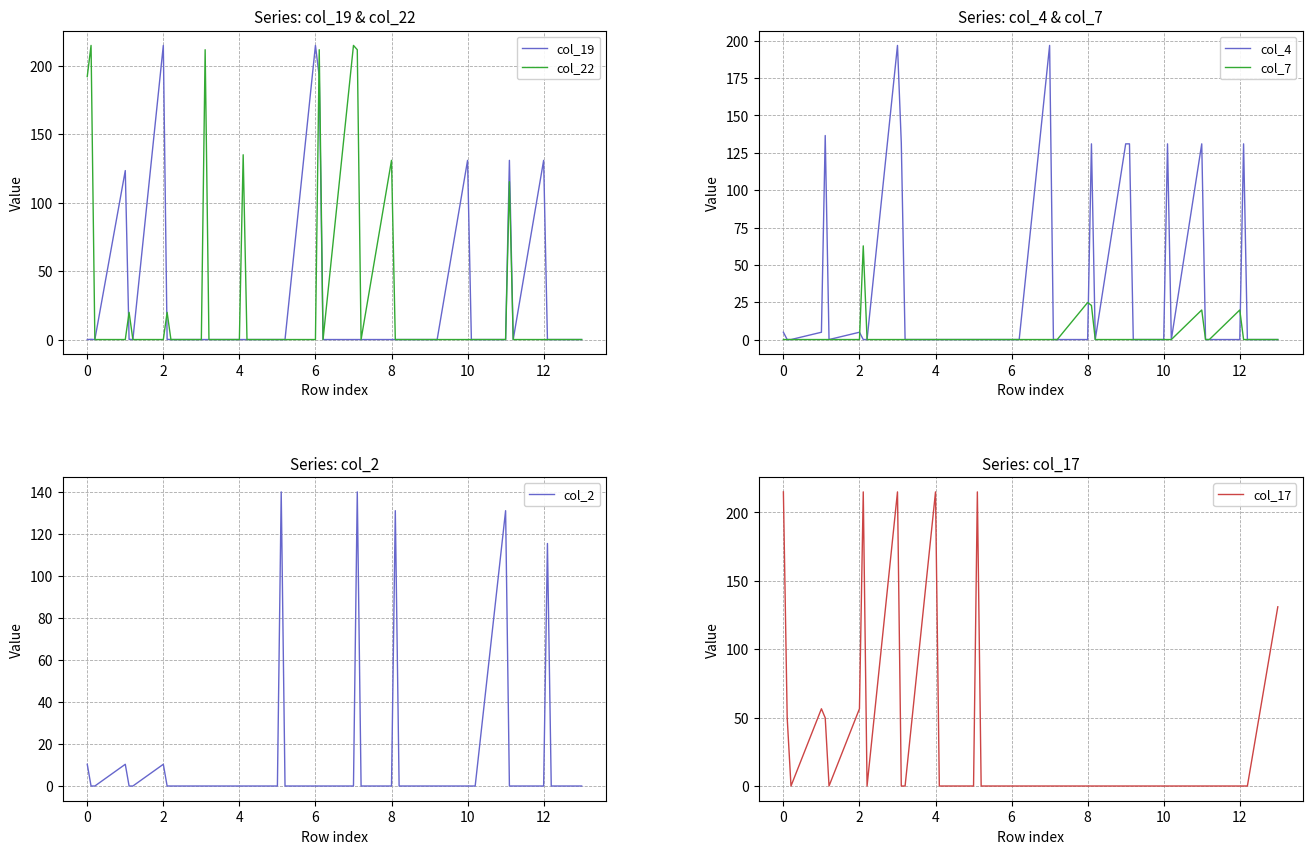

What is the label of the 33rd point from the right?

12